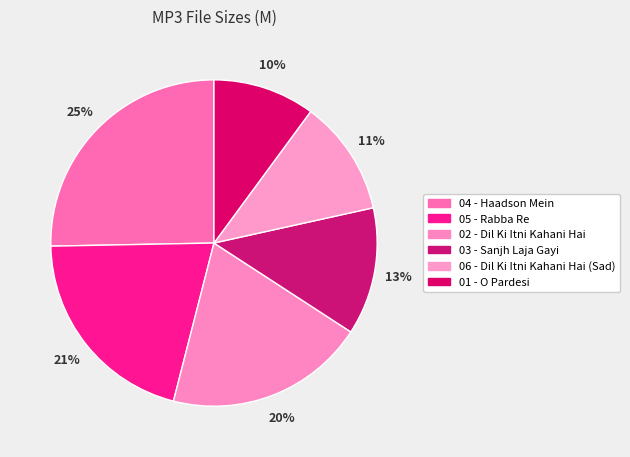

What percentage is the 02 - Dil Ki Itni Kahani Hai slice, to the nearest percent?

20%